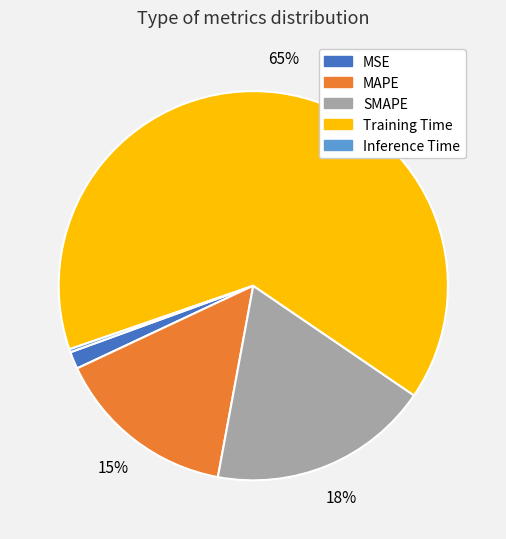

Which slice is the largest?

Training Time